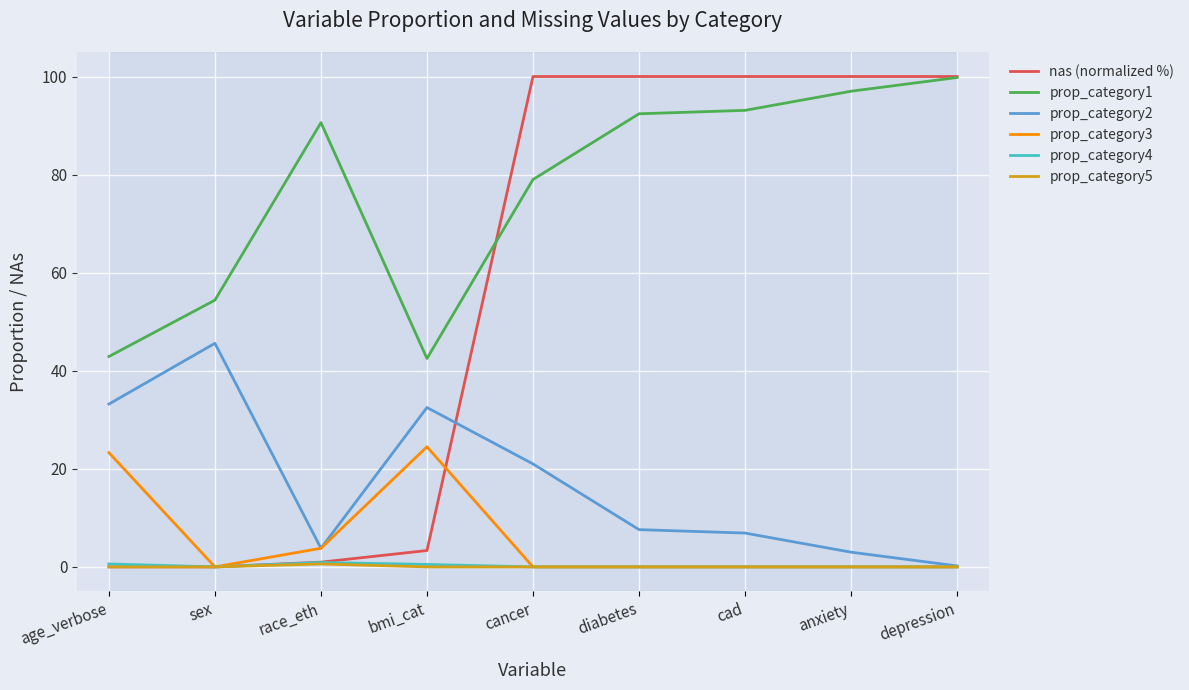

The value of prop_category2 at diabetes is 7.6. True or false?

True